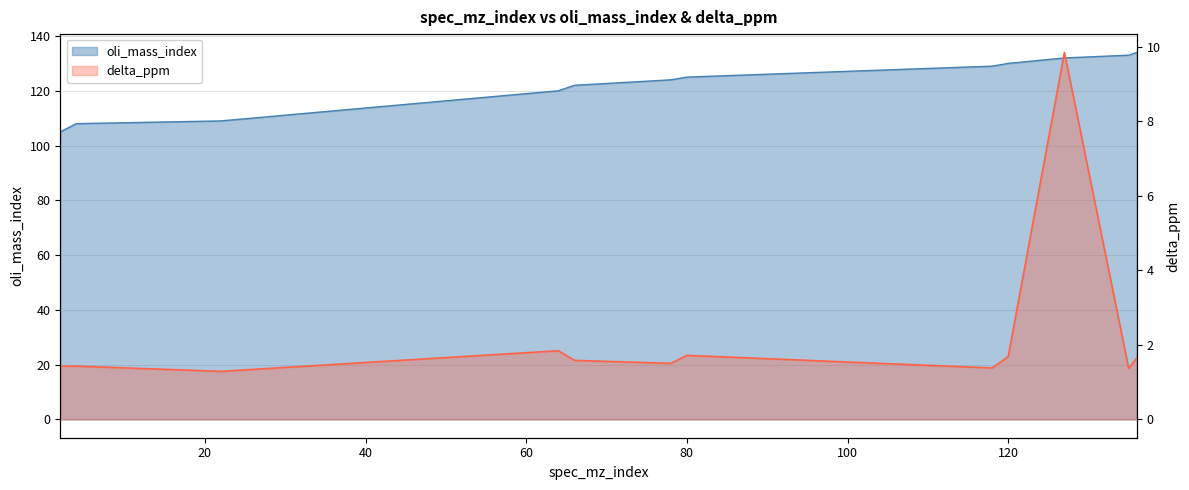

Rank the series by their average value, from lowest to highest.

delta_ppm, oli_mass_index